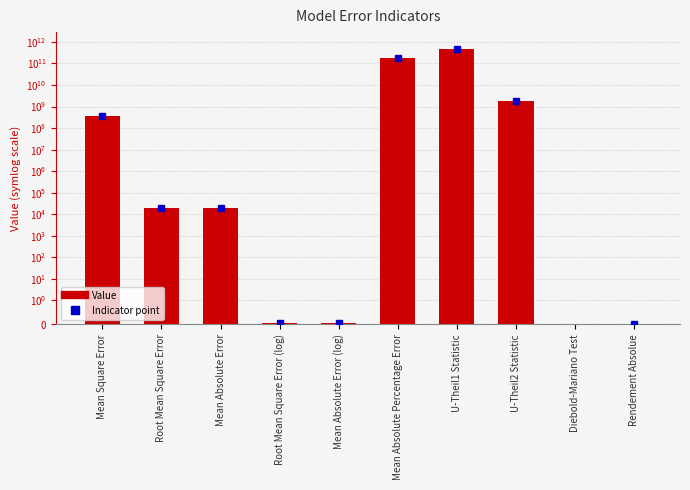

Which category has the lowest value across all series?

Diebold-Mariano Test